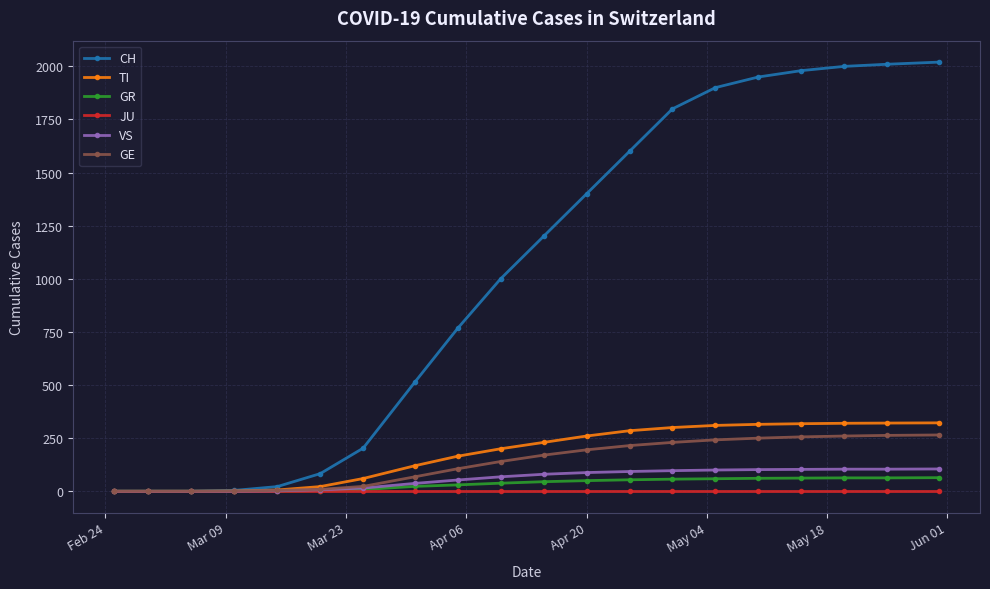

Which series has the largest total across all categories?

CH